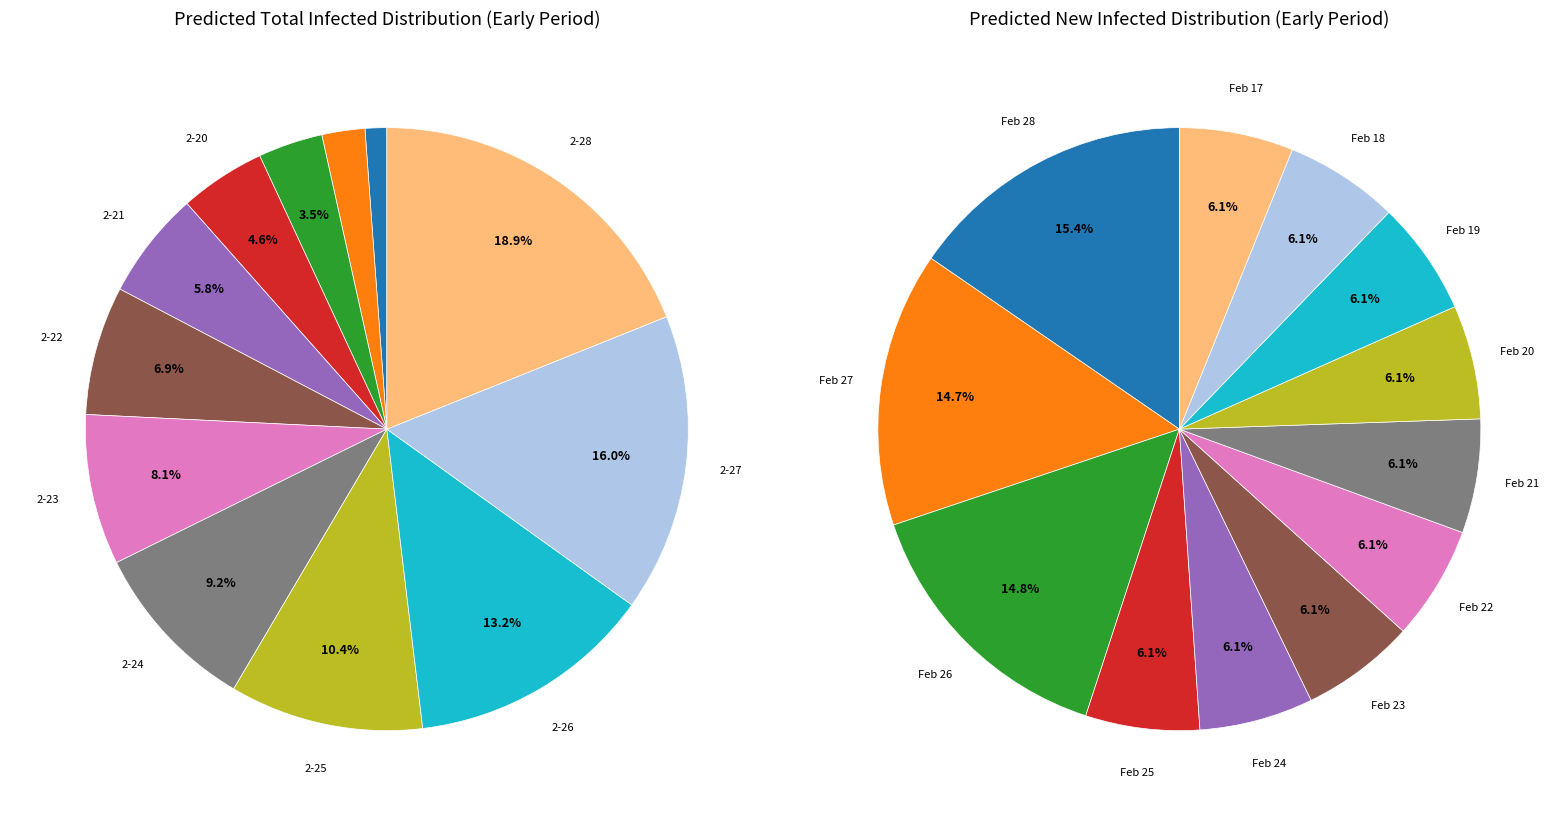

Is it true that 2020-02-21 is 6% of the pie?

True